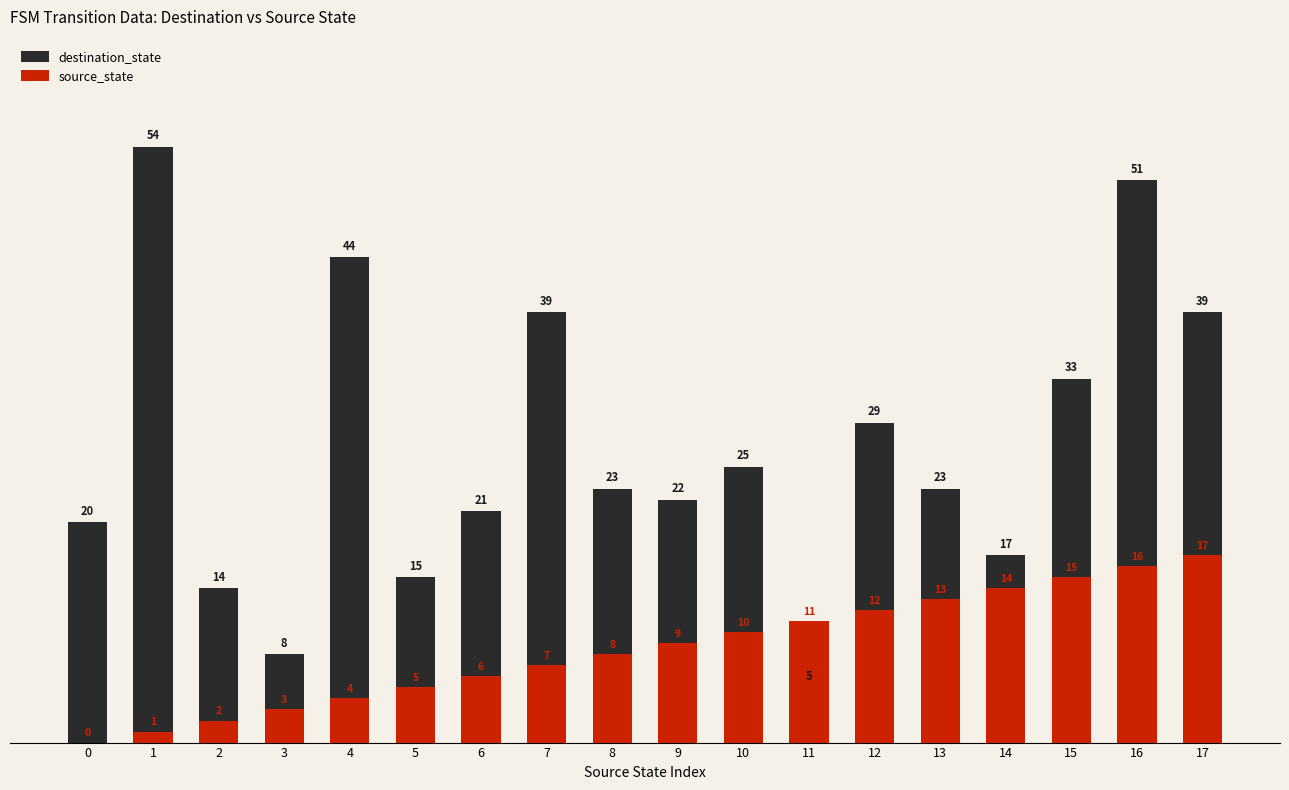

At which label does destination_state first exceed 23?

1